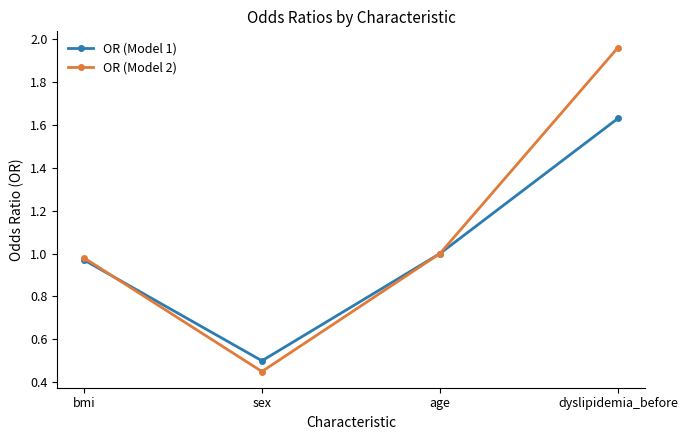

Which series has the largest total across all categories?

OR (Model 2)